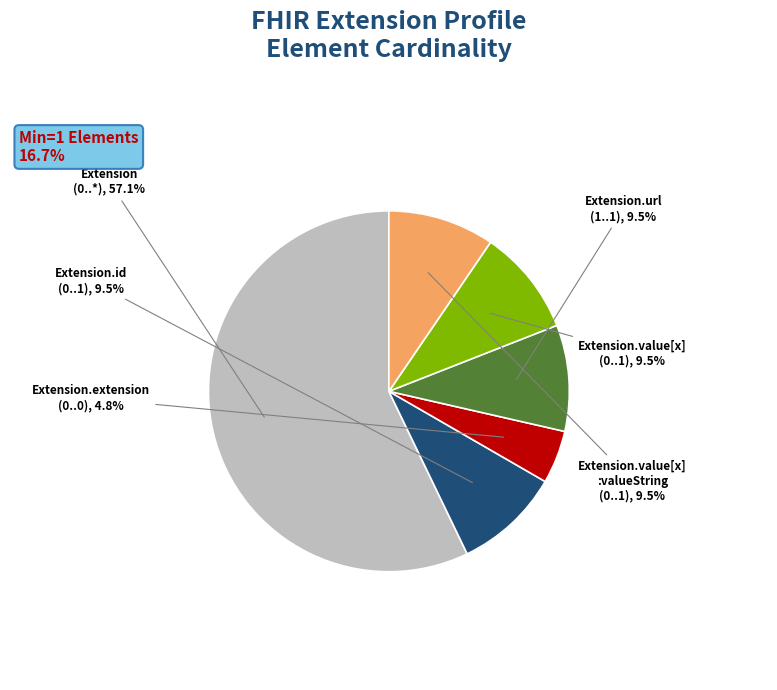

What is the largest slice in the pie chart?

Extension (0..*)